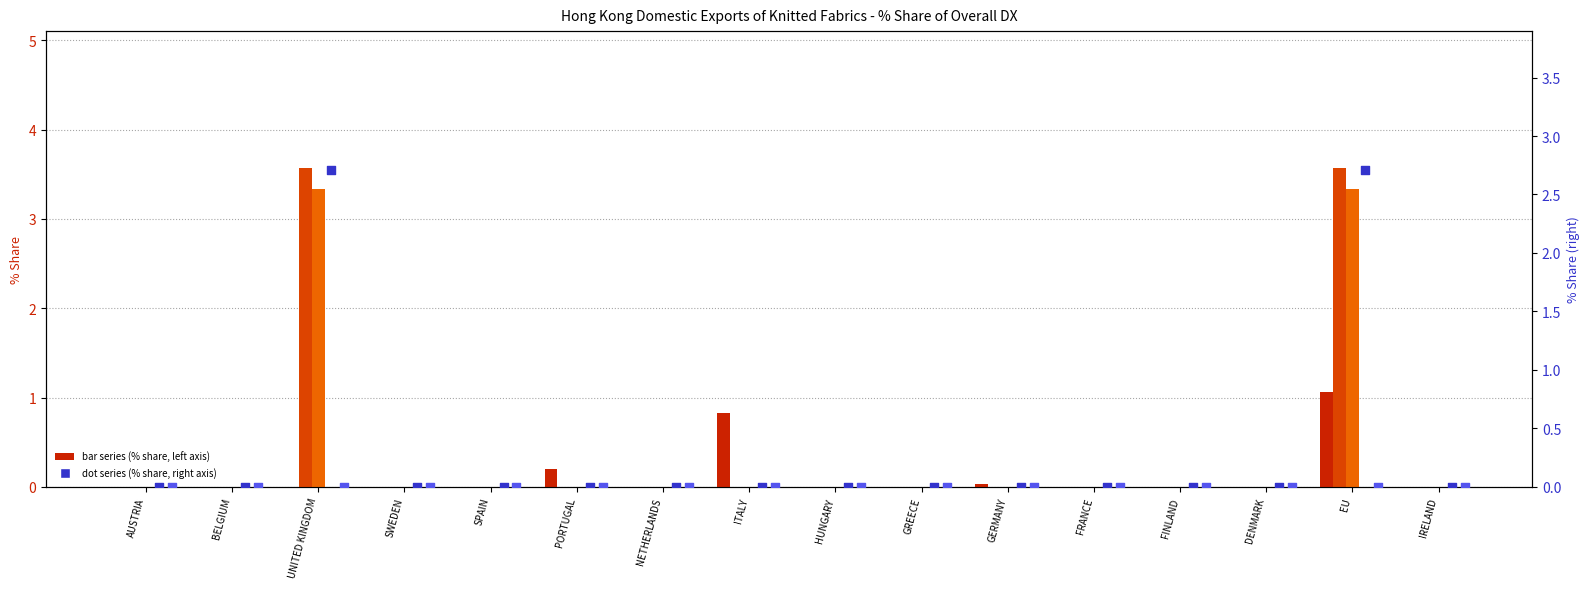

At how many categories does at least one series exceed 2?

2